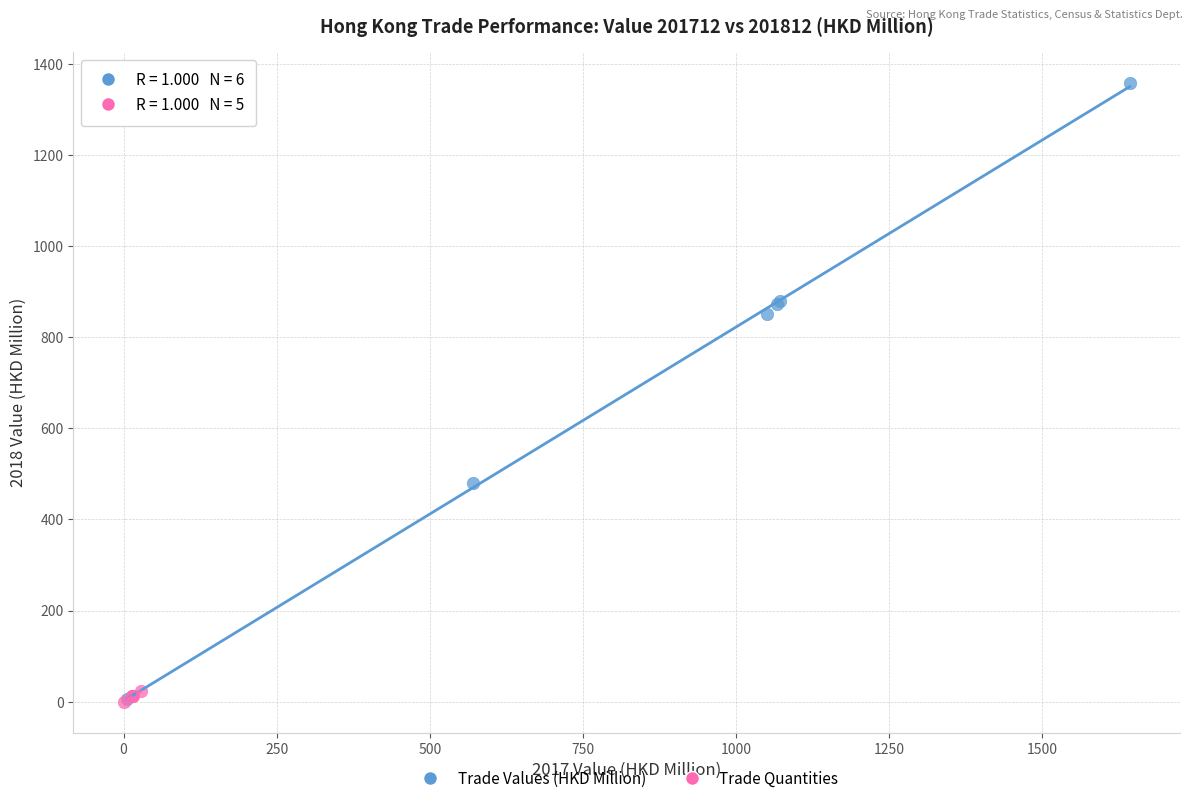

What are all the series names shown in the legend?

Trade Values (HKD Million), Trade Quantities